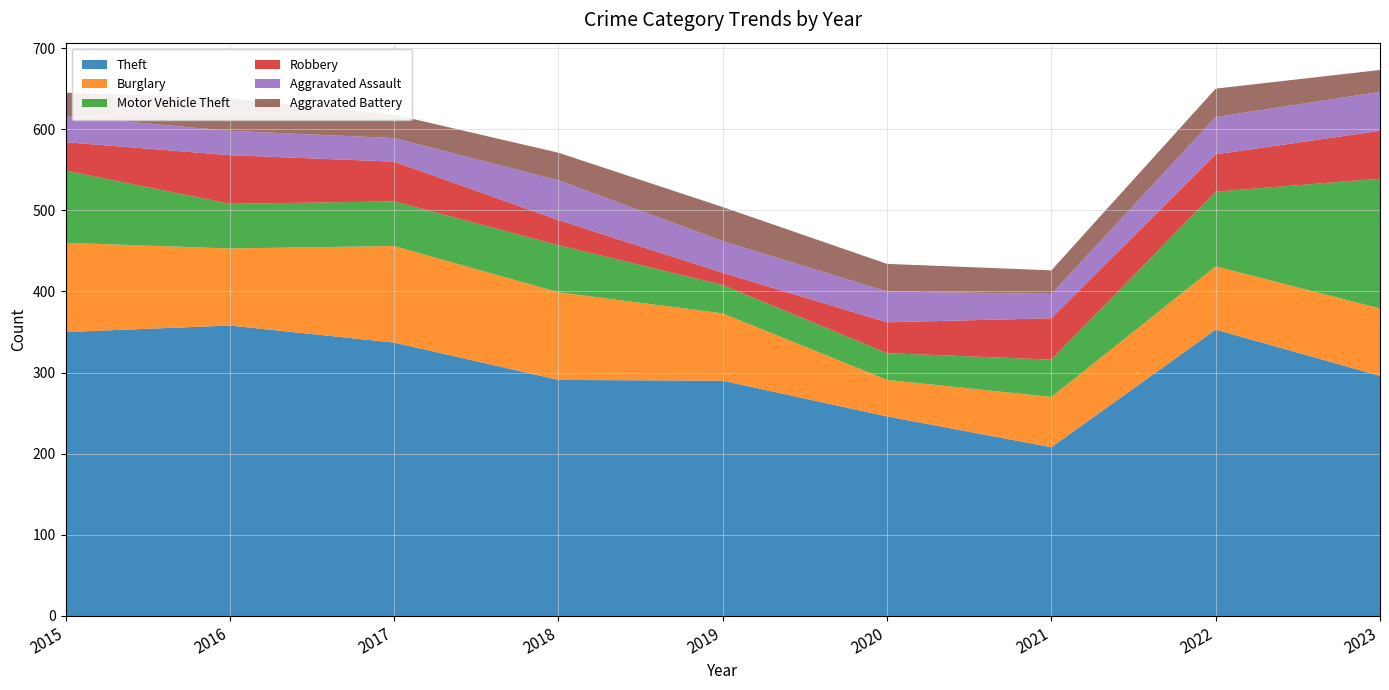

Reading left to right, transcribe all the data shown in this chart.

Theft: 2015=350	2016=358	2017=337	2018=291	2019=290	2020=246	2021=208	2022=353	2023=296
Burglary: 2015=110	2016=95	2017=119	2018=108	2019=83	2020=45	2021=62	2022=78	2023=83
Motor Vehicle Theft: 2015=89	2016=55	2017=55	2018=58	2019=35	2020=33	2021=46	2022=92	2023=160
Robbery: 2015=35	2016=60	2017=49	2018=31	2019=15	2020=38	2021=51	2022=46	2023=59
Aggravated Assault: 2015=32	2016=30	2017=29	2018=49	2019=39	2020=38	2021=30	2022=46	2023=48
Aggravated Battery: 2015=29	2016=40	2017=29	2018=34	2019=42	2020=34	2021=29	2022=35	2023=27